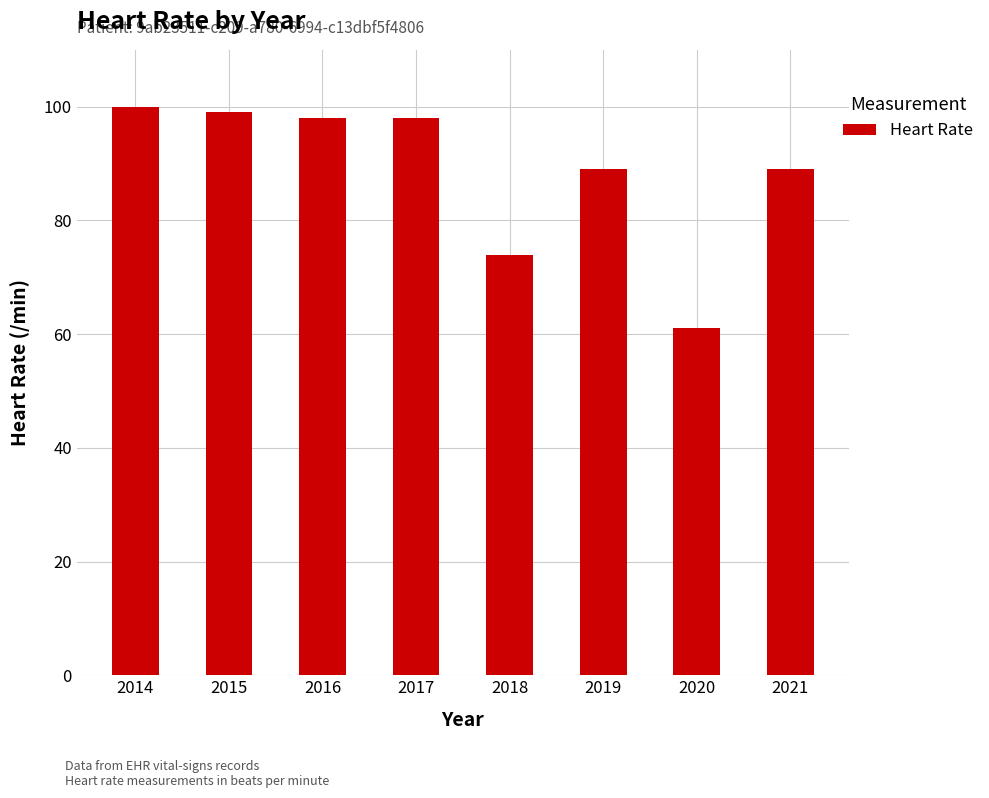

Reading left to right, list all the values displayed in this chart.

100	99	98	98	74	89	61	89